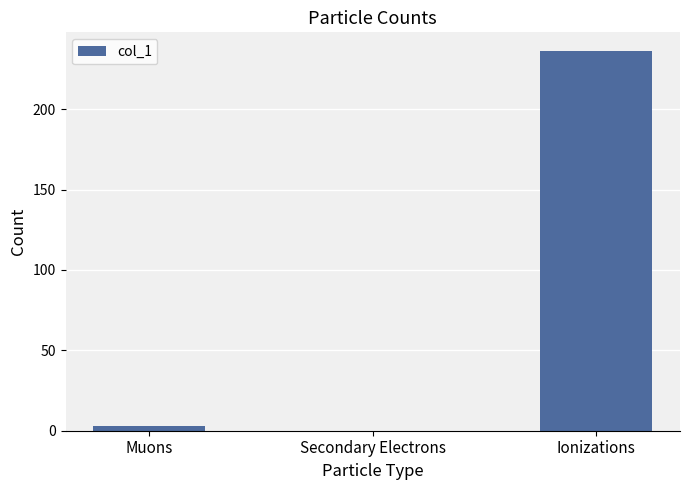

Is it true that the value at Muons is 3?

True